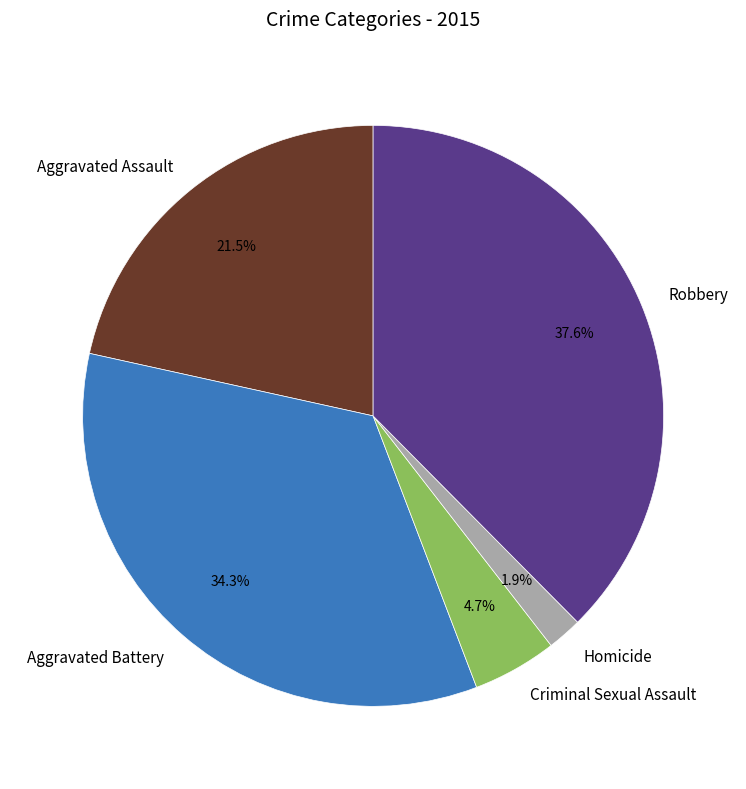

Which slice is the largest?

Robbery